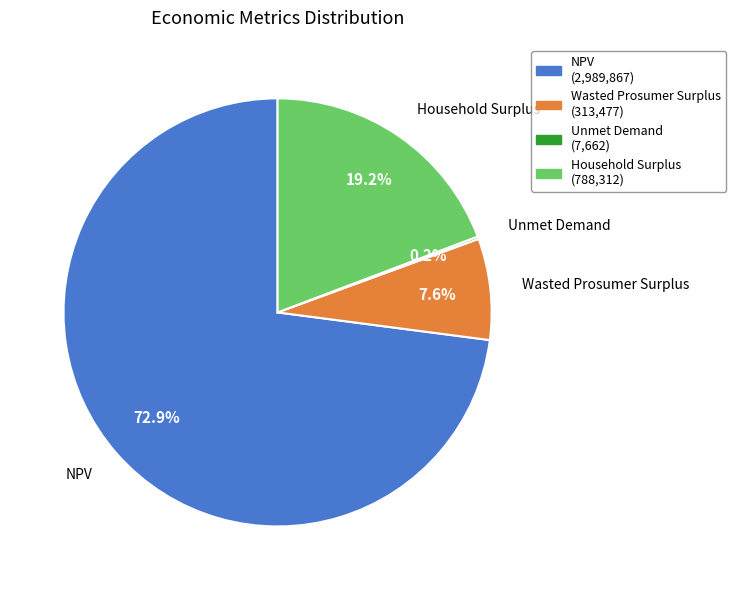

Is the sum of Wasted Prosumer Surplus and NPV greater than half?

Yes